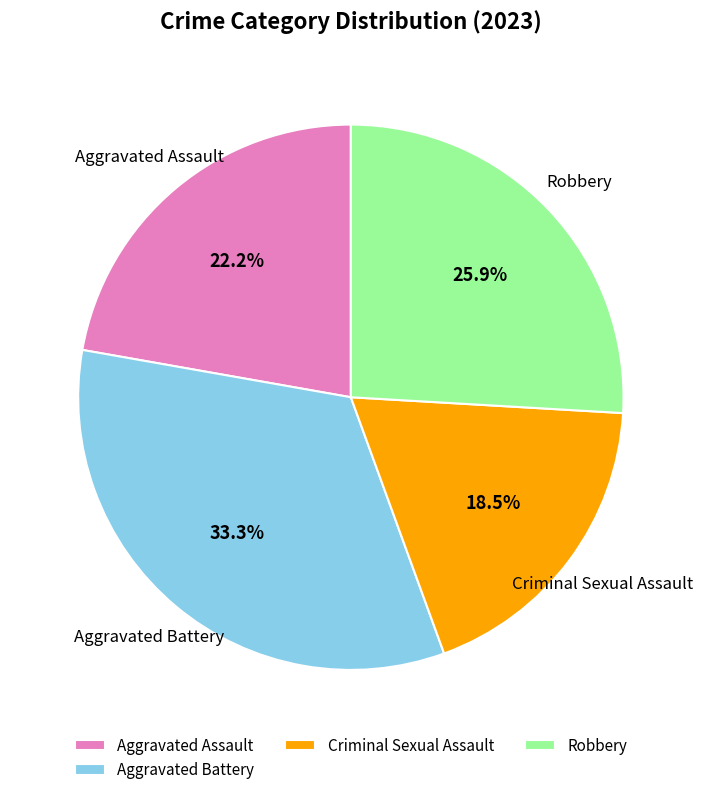

Is it true that Robbery is 26% of the pie?

True